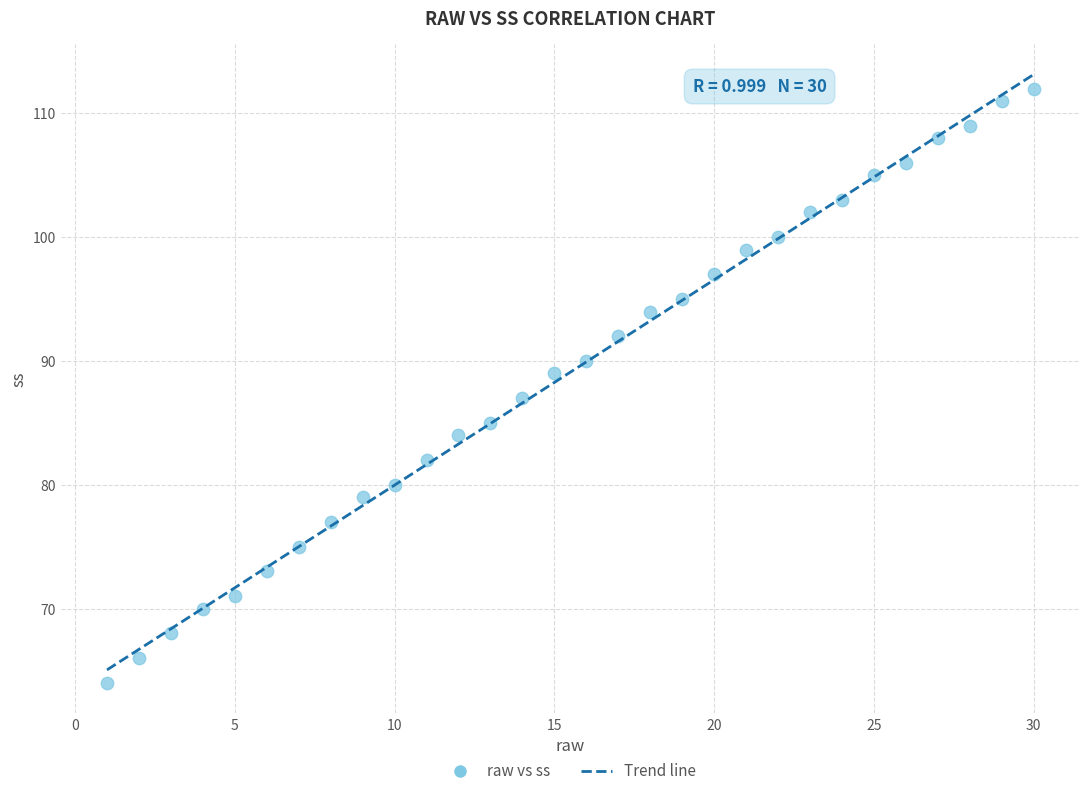

What is the range of X values (max minus min)?

29